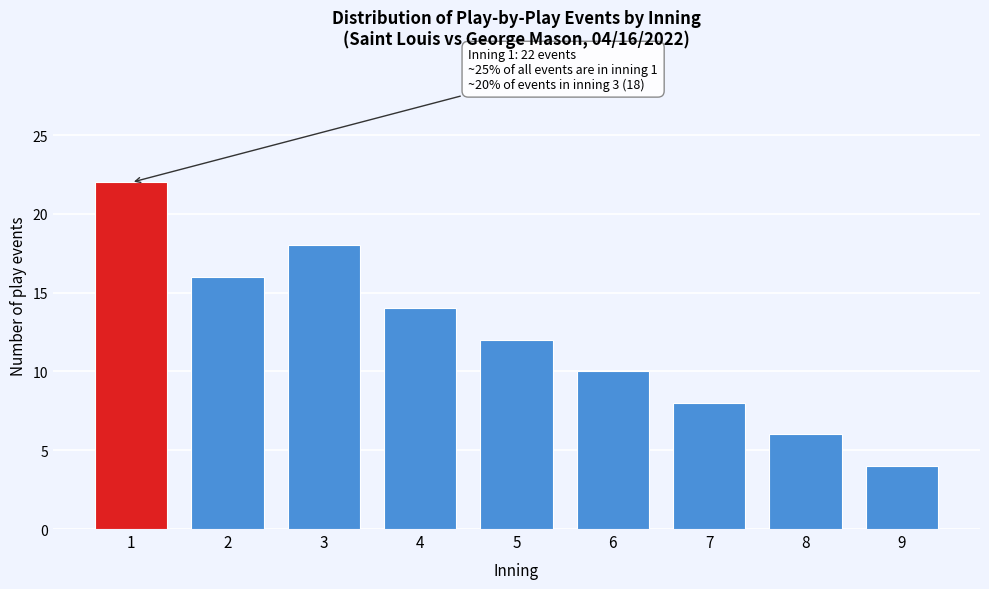

Reading left to right, extract all data points from this chart.

22	16	18	14	12	10	8	6	4